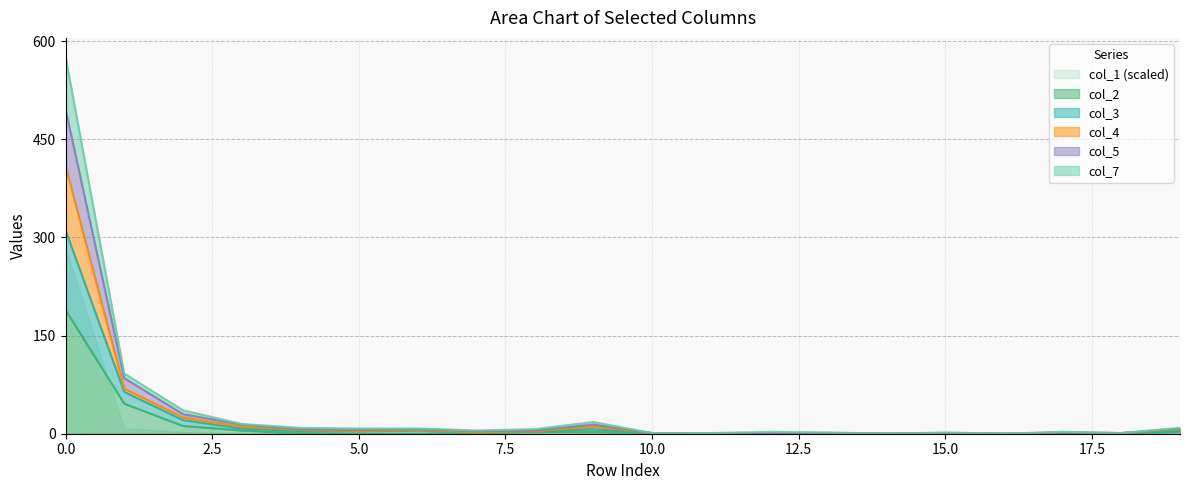

What is the sum of all col_4 values?

684